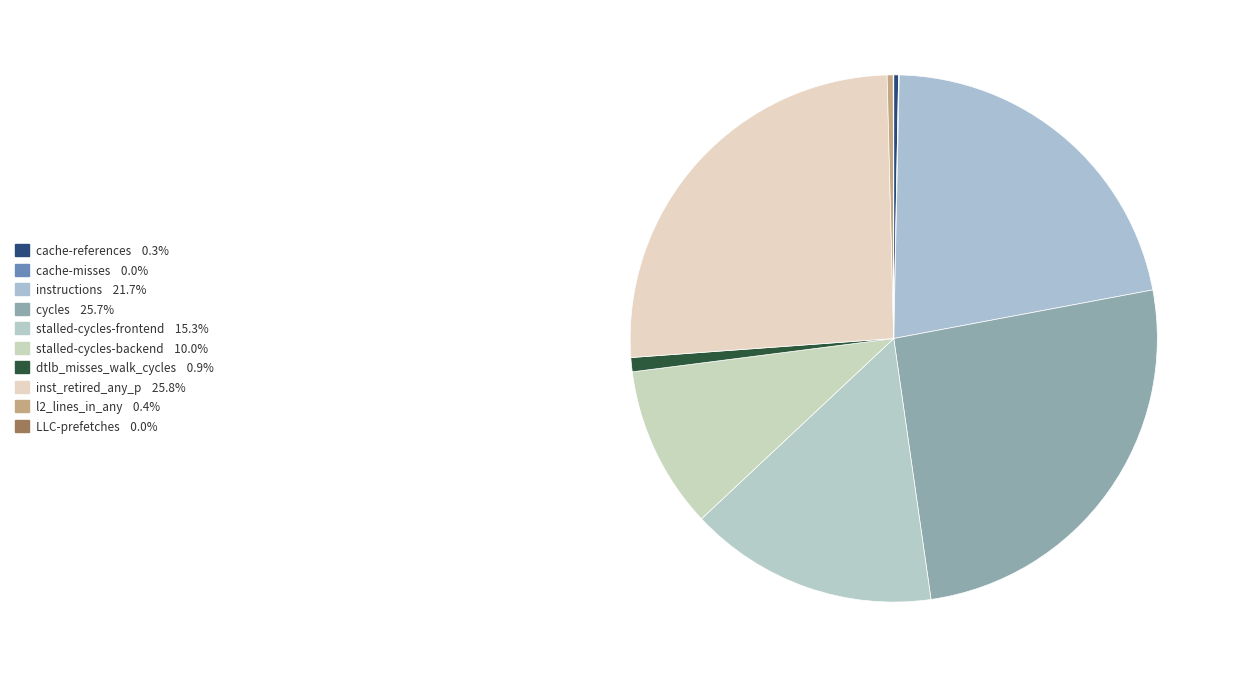

True or false: instructions accounts for 22% of the total.

True